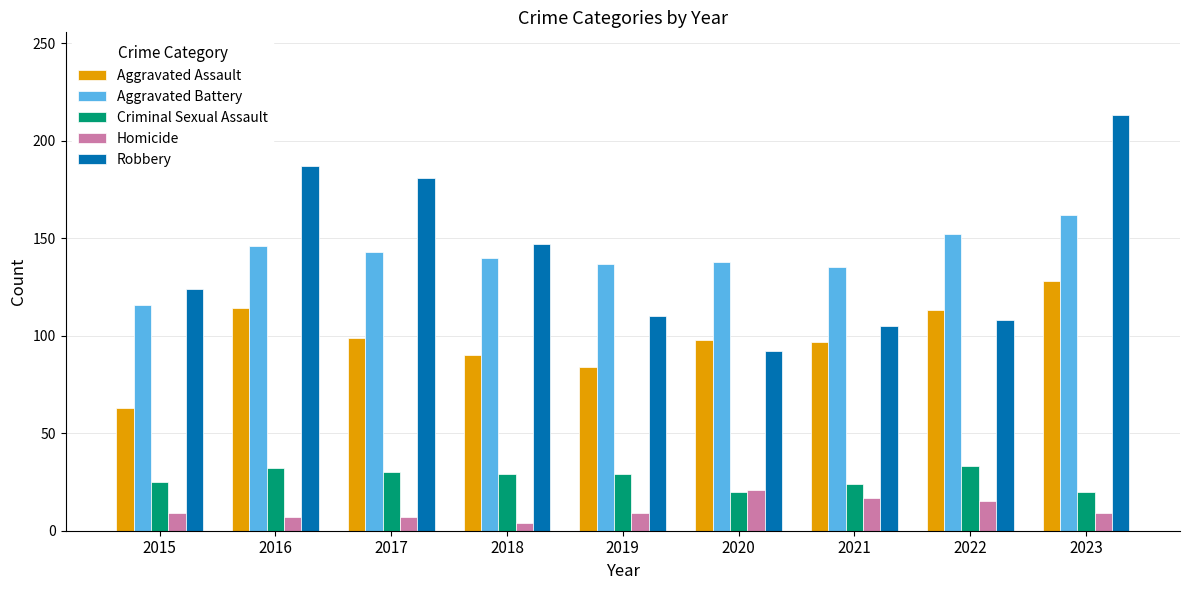

How many distinct data groups are displayed?

5